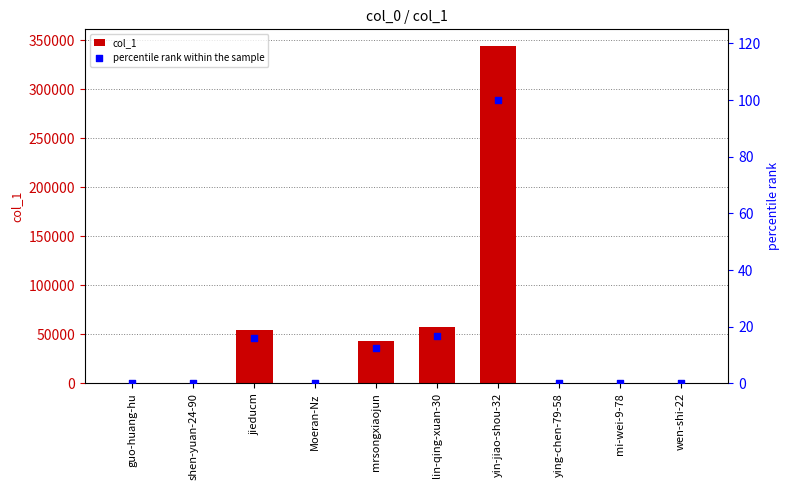

What are all the series names shown in the legend?

col_1, percentile rank within the sample